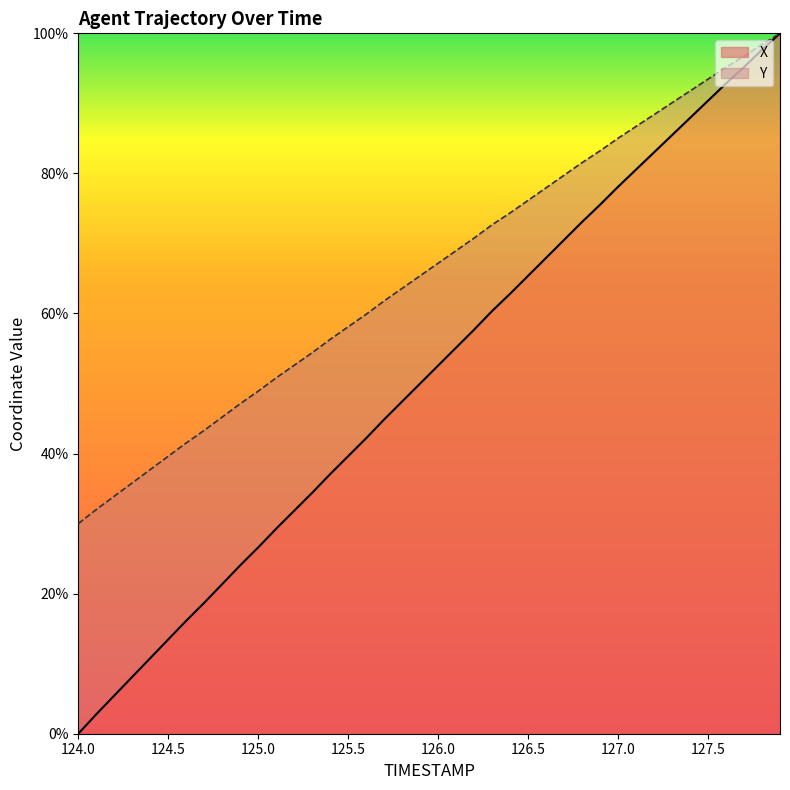

The X series shows 73.1 at 126.8. True or false?

True